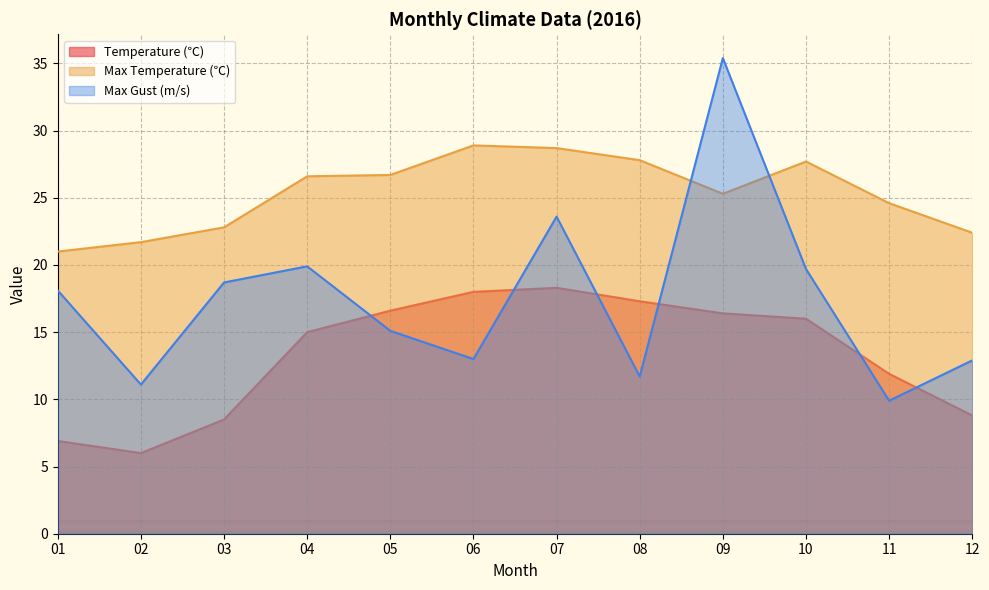

Is it true that Max Gust (m/s) equals 8.9 at 04?

False